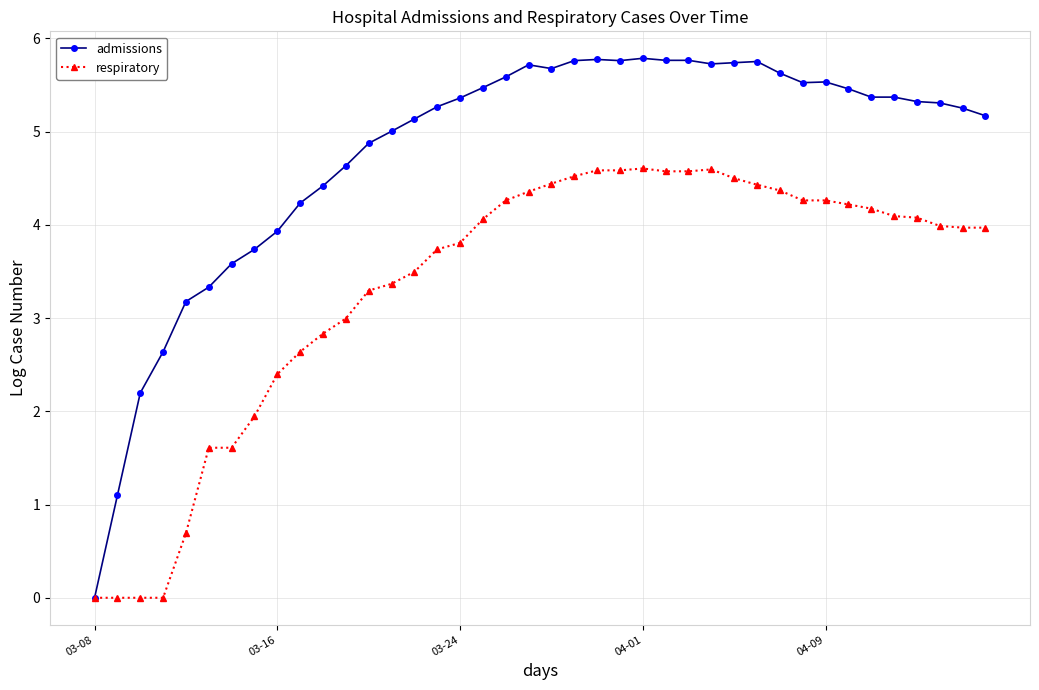

What are all the series names shown in the legend?

admissions, respiratory